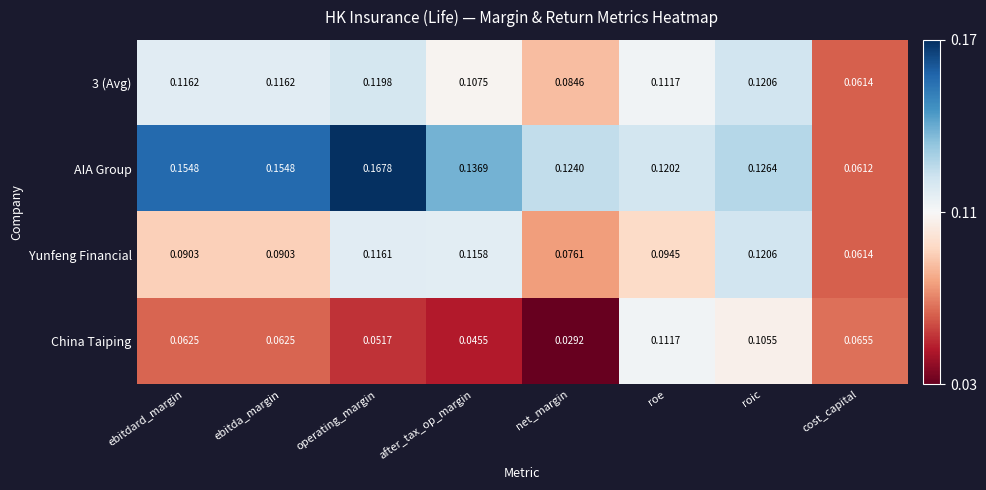

Between ebitdard_margin and roic, which series saw the biggest shift?

China Taiping